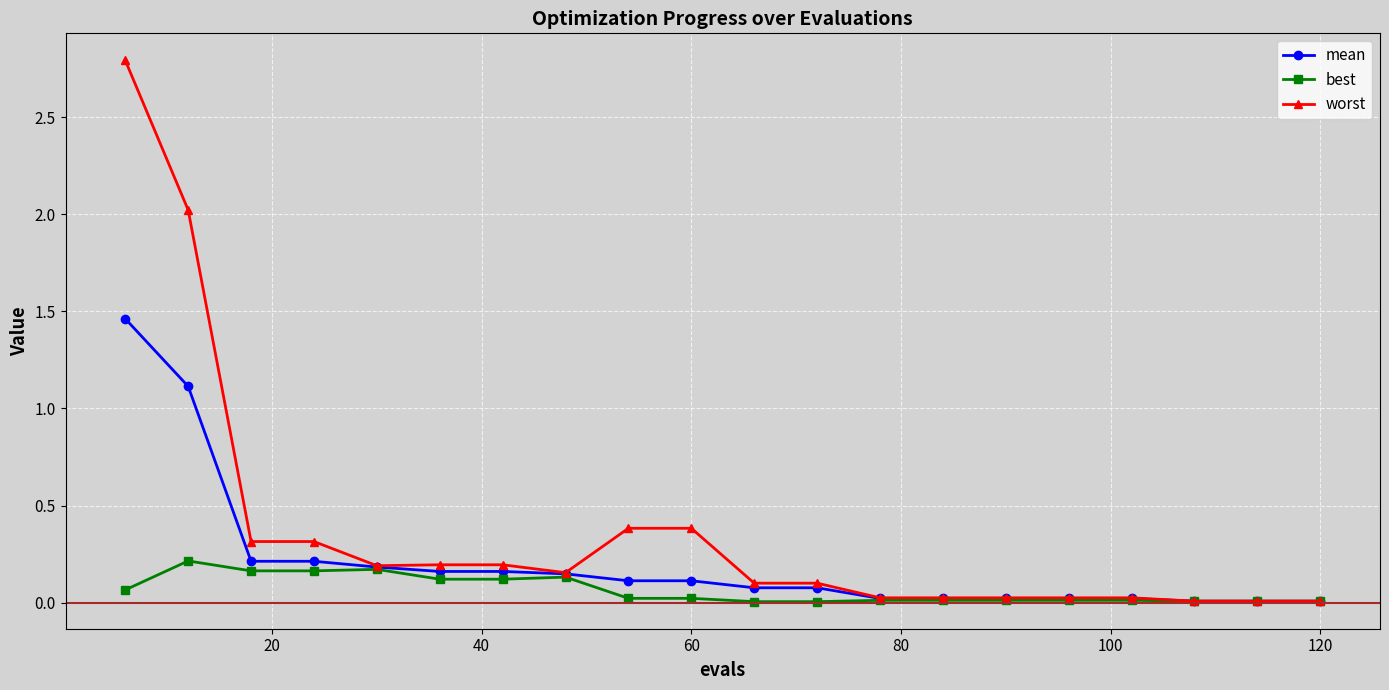

What is the greatest value displayed?

2.8